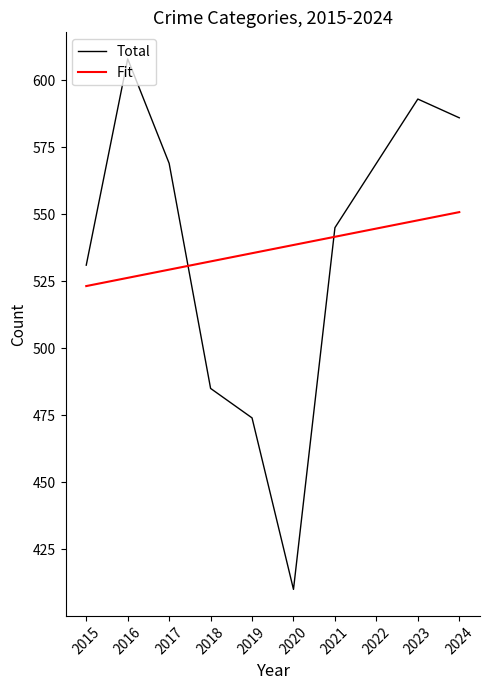

Between which two adjacent categories do Fit and Total first intersect?

2017 and 2018